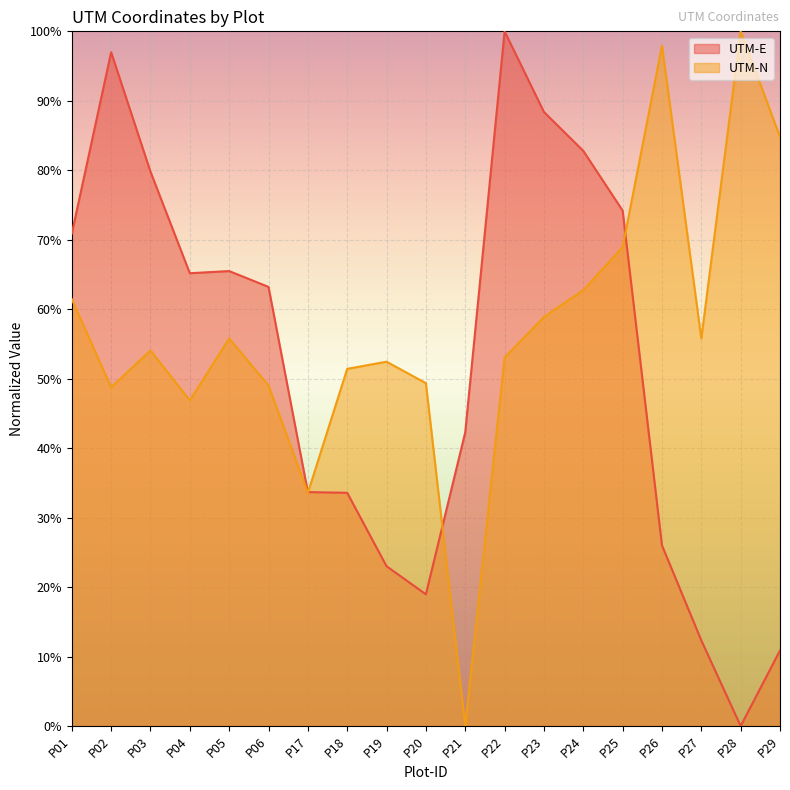

What is the difference between the highest and lowest values at P22?

0.5